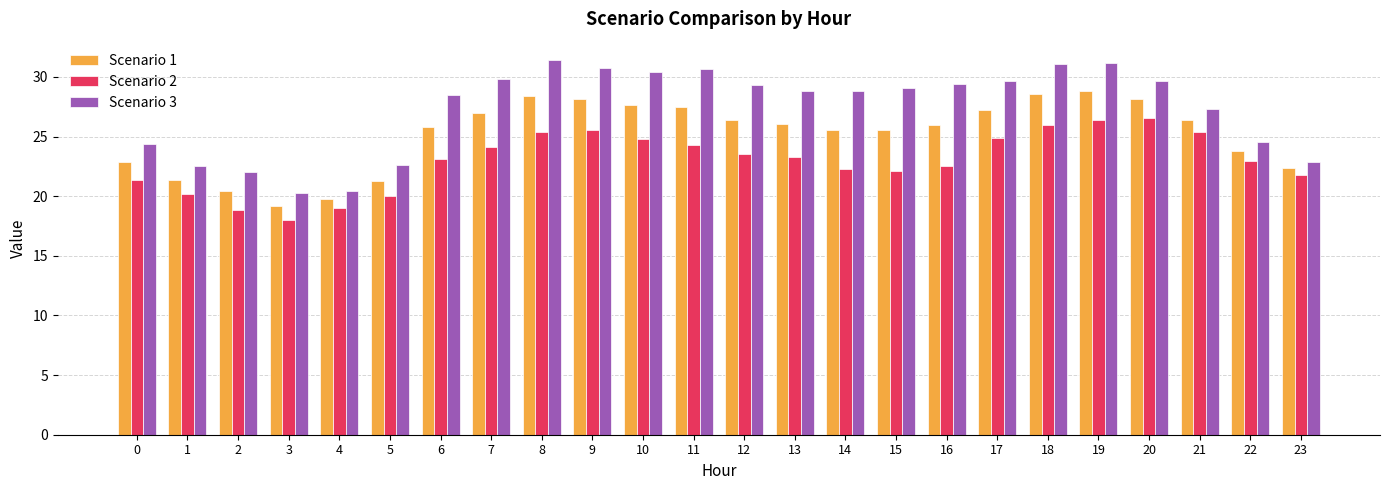

Which category has the lowest value in the Scenario 2 series?

3